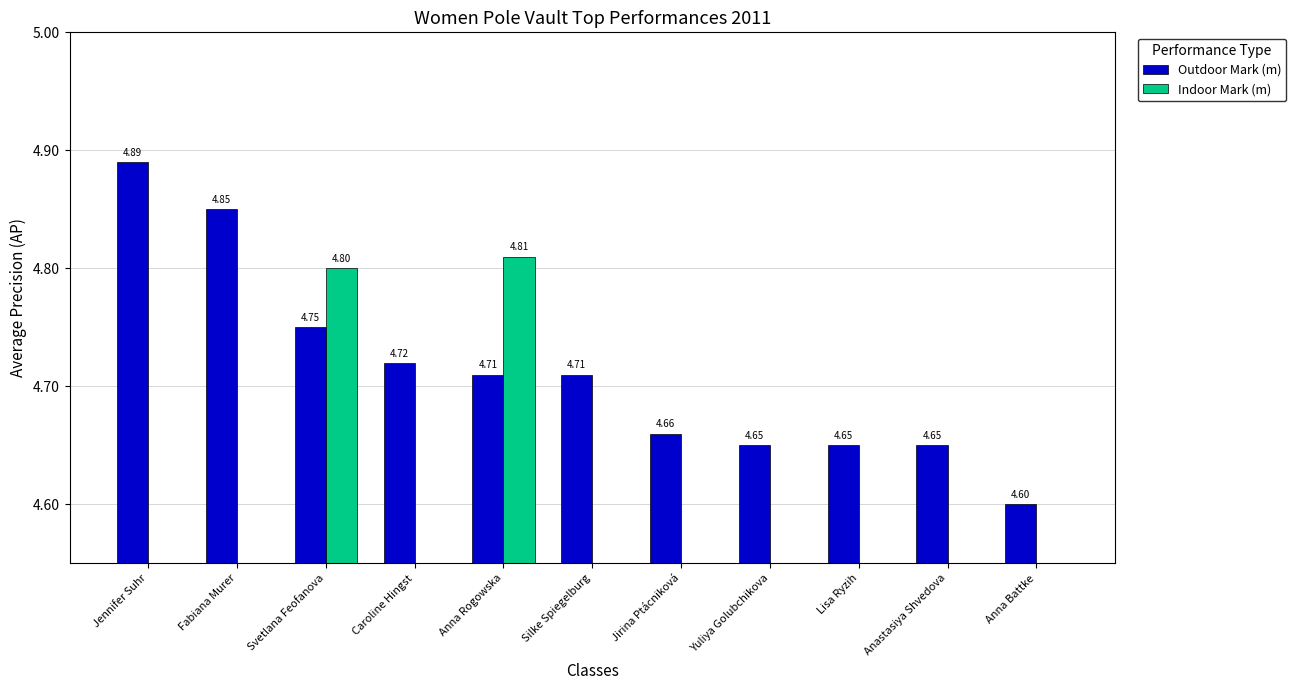

What is the label of the 4th bar from the right?

Yuliya Golubchikova